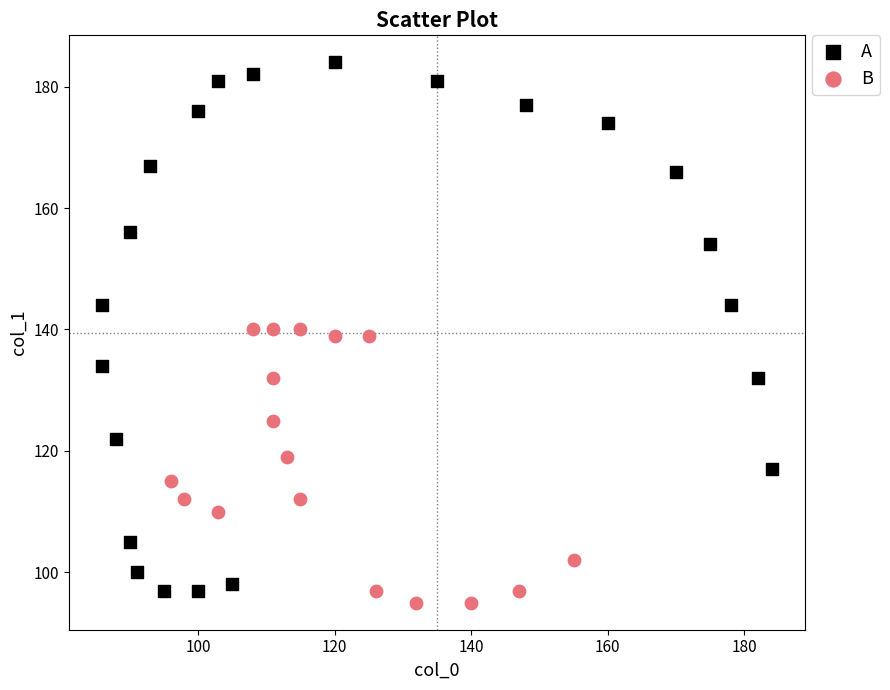

Which series reaches the maximum Y coordinate?

A